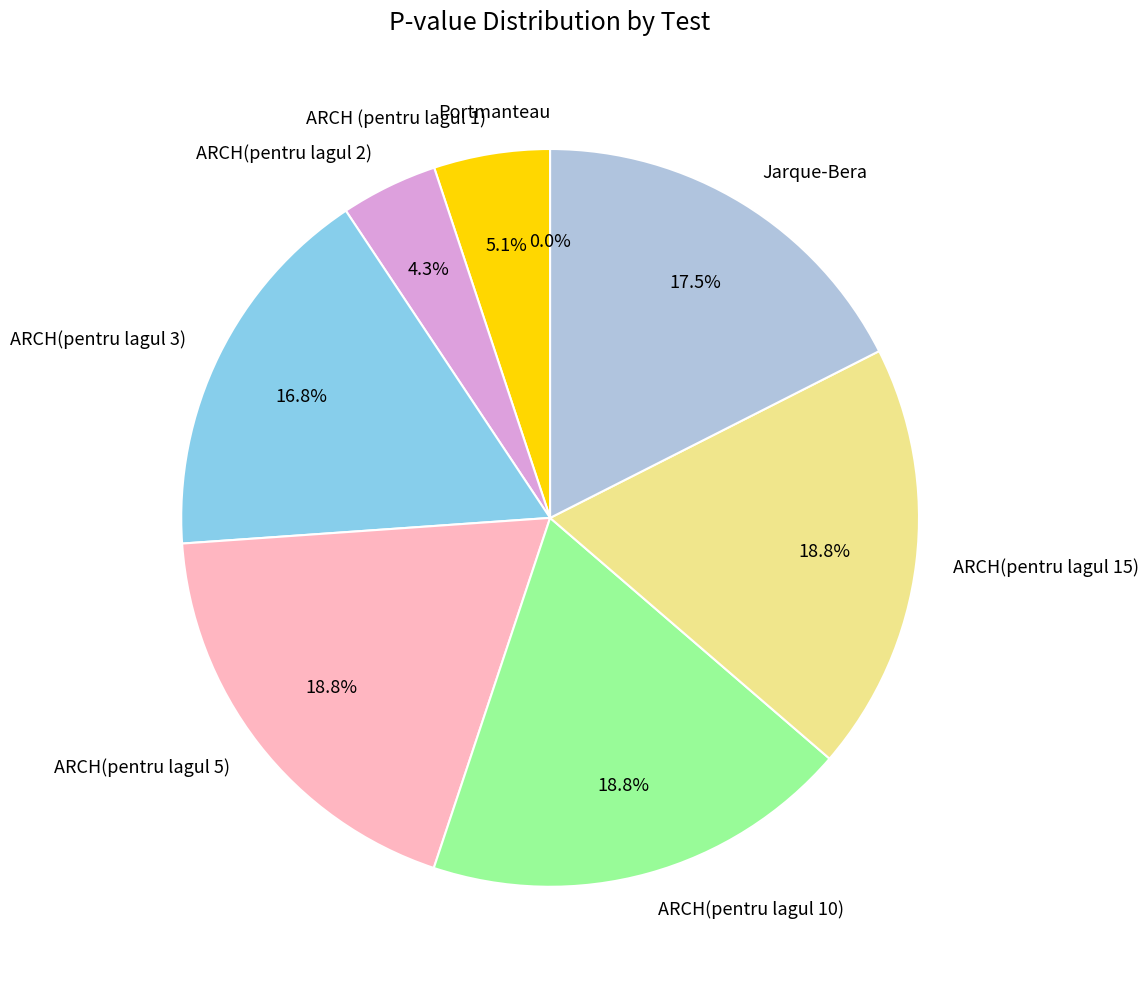

How many segments does this pie chart have?

8